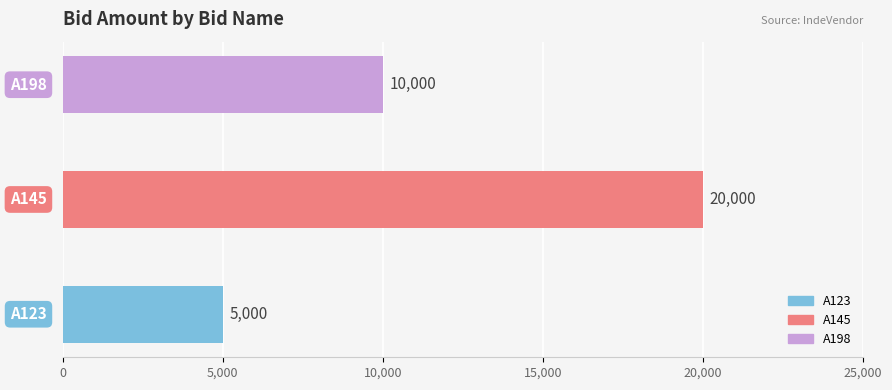

Rank the categories by value from lowest to highest.

A123, A198, A145